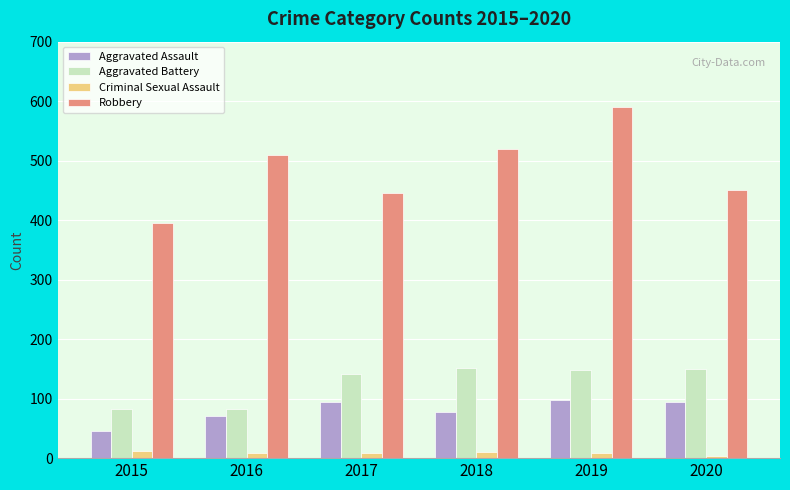

At which category is the sum across all series the highest?

2019